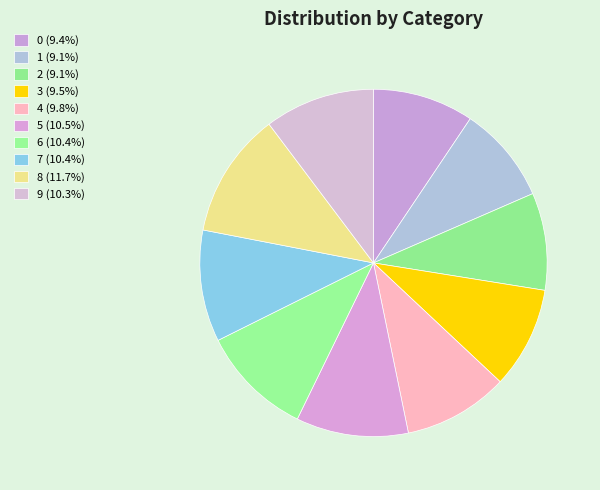

Is there a majority slice in this chart?

No